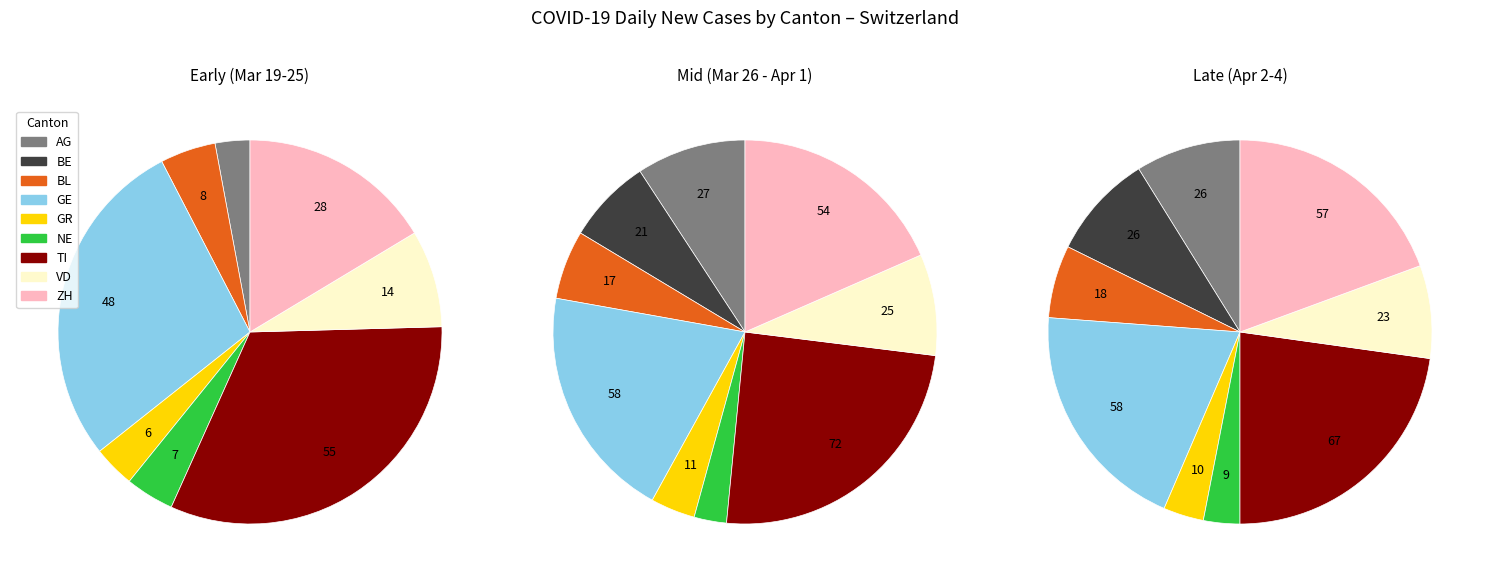

Count the number of slices in the pie.

9